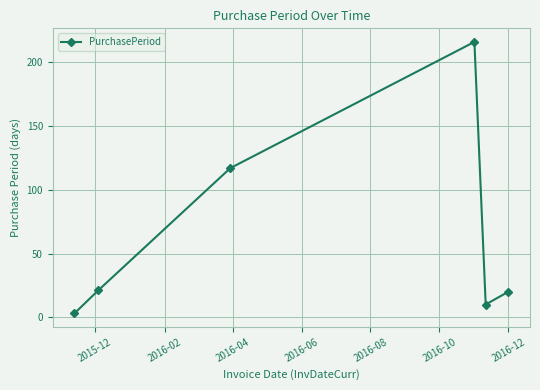

Reading right to left, extract all data points from this chart.

20	10	216	117	21	3